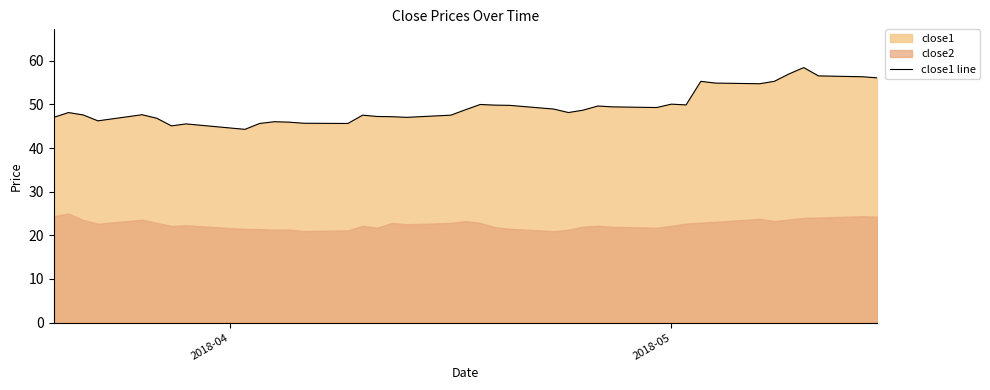

How many lines are shown in the chart?

1